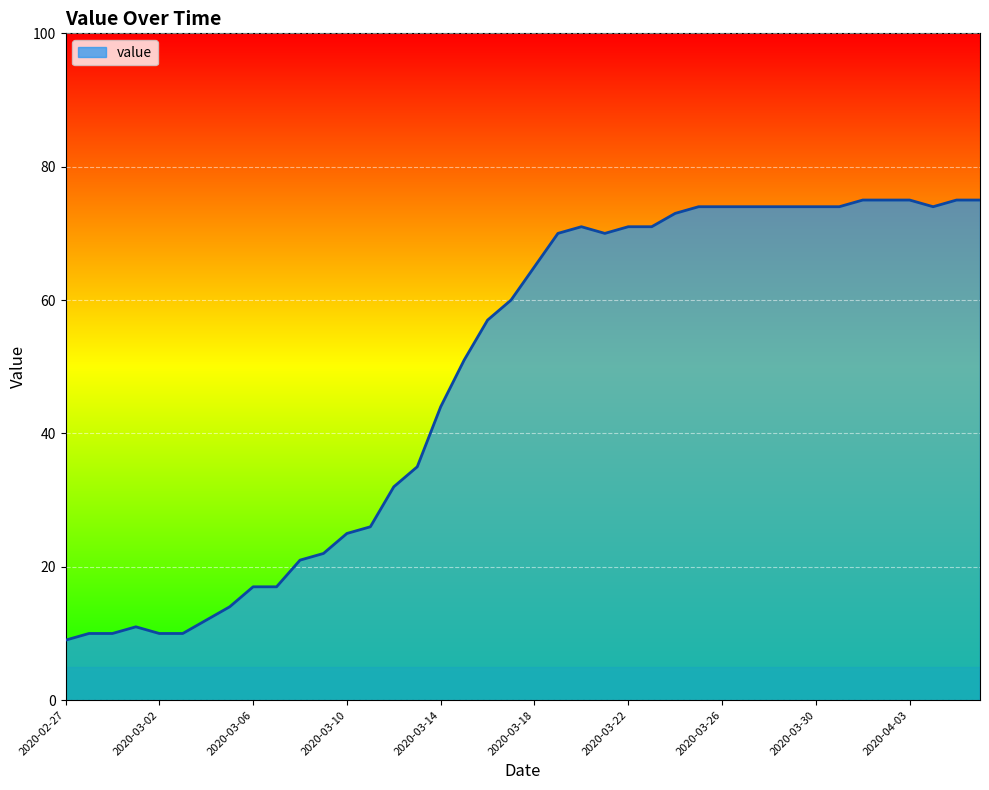

What is the maximum value shown in the chart?

75